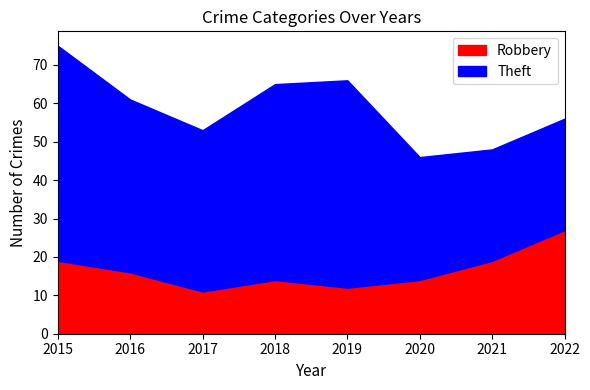

Where is Robbery nearest to the value 19?

2015